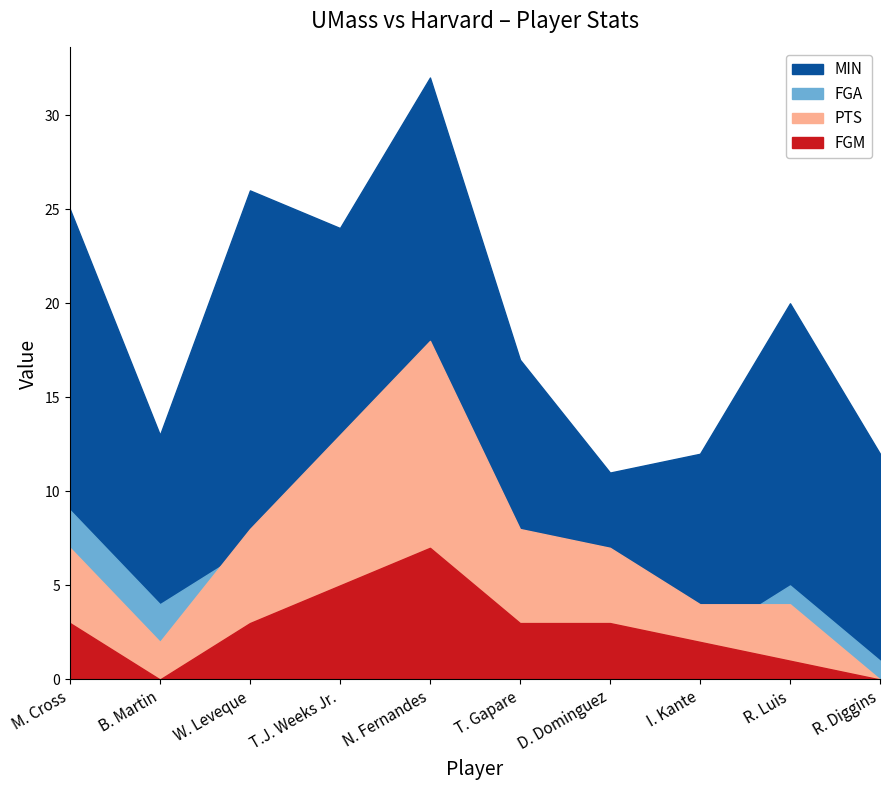

True or false: FGM has a value of 1 at T. Gapare.

False